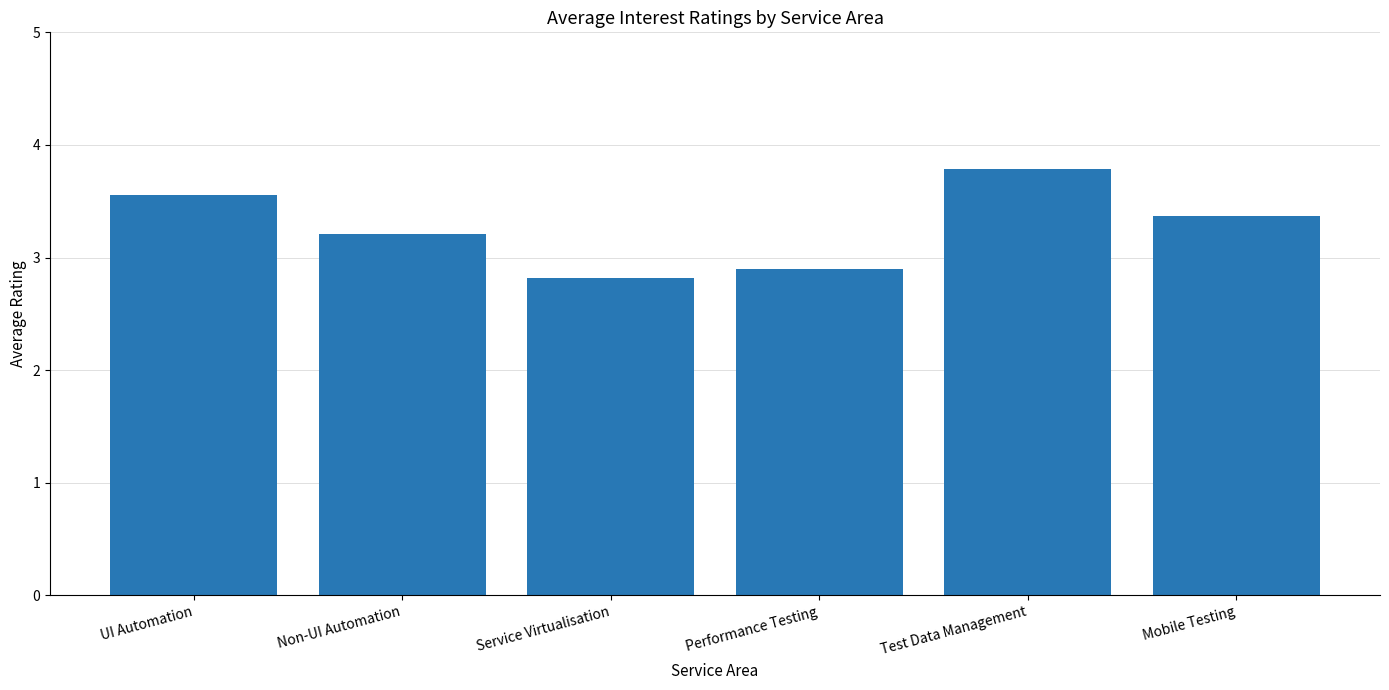

What is the change in value from Service Virtualisation to Test Data Management?

+1.0